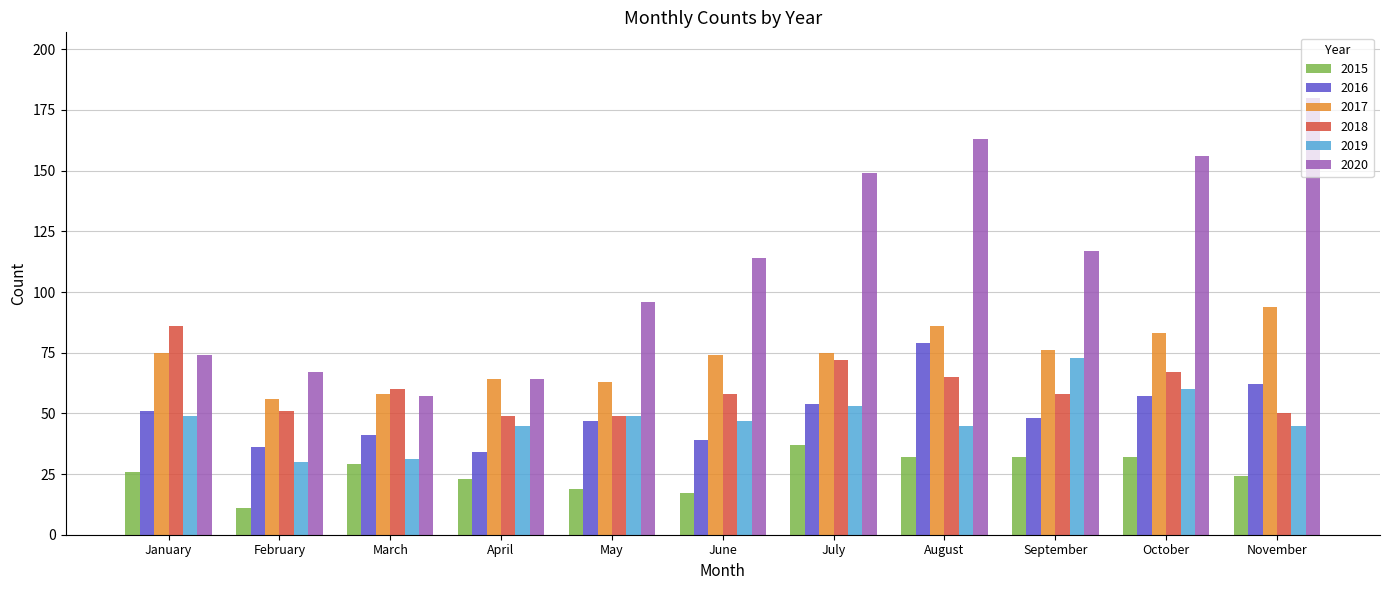

How many values in the 2020 series are below 114?

5